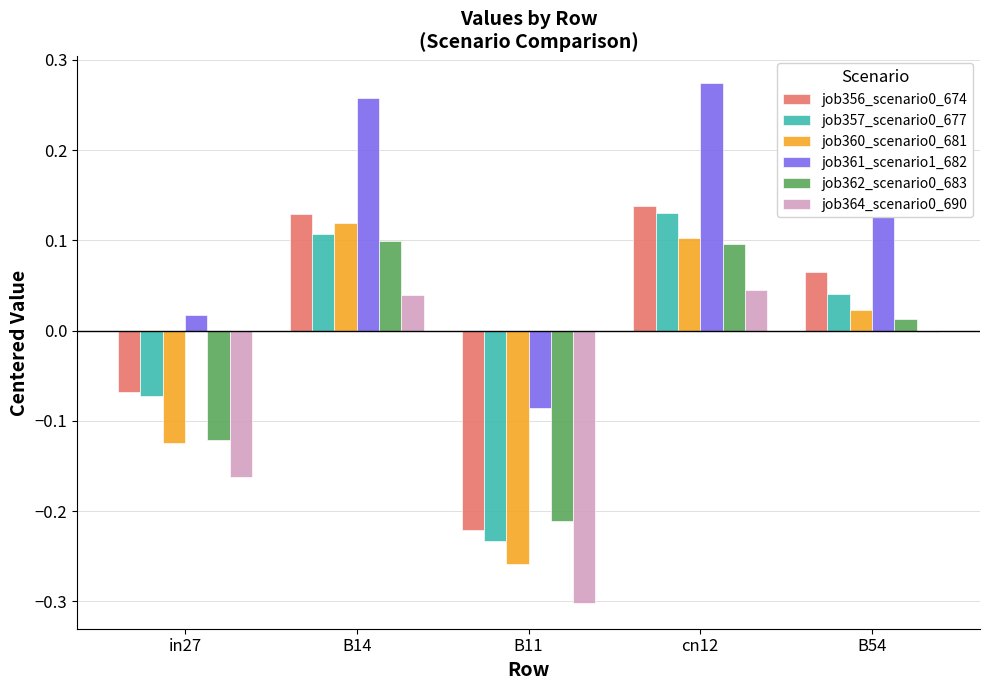

How many groups of bars are there?

5